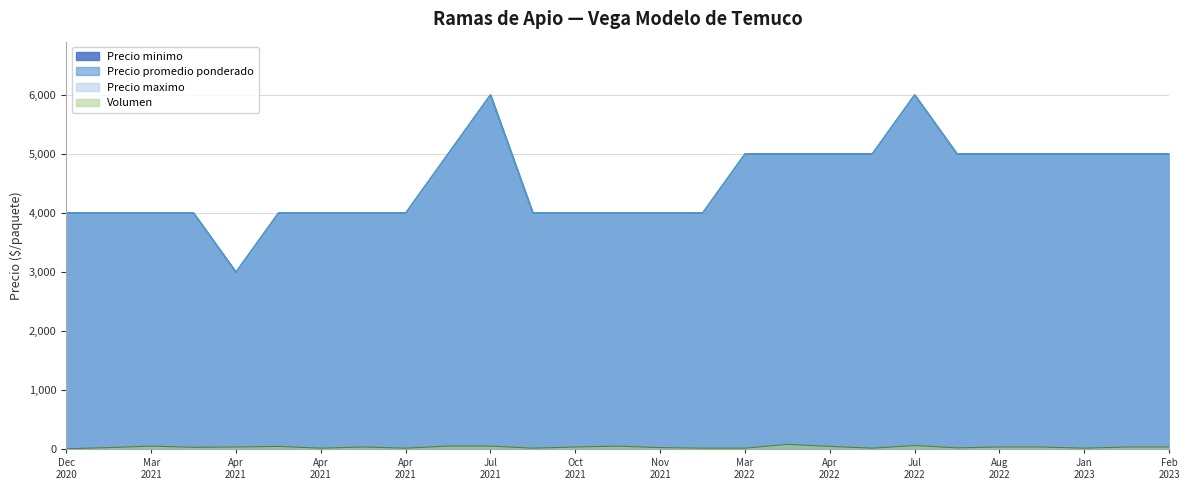

What is the difference between the second highest and second lowest values in the Precio maximo series?

2000